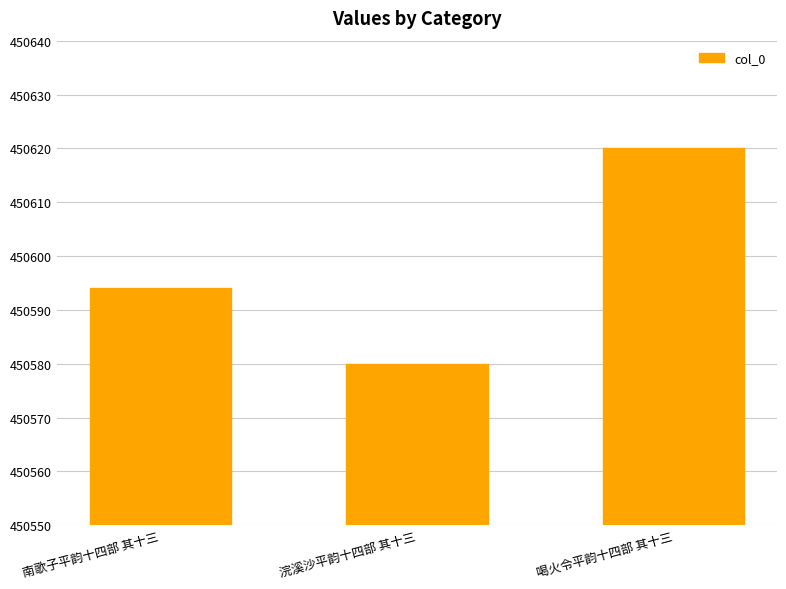

What is the difference between the values at 浣溪沙平韵十四部 其十三 and 喝火令平韵十四部 其十三?

40